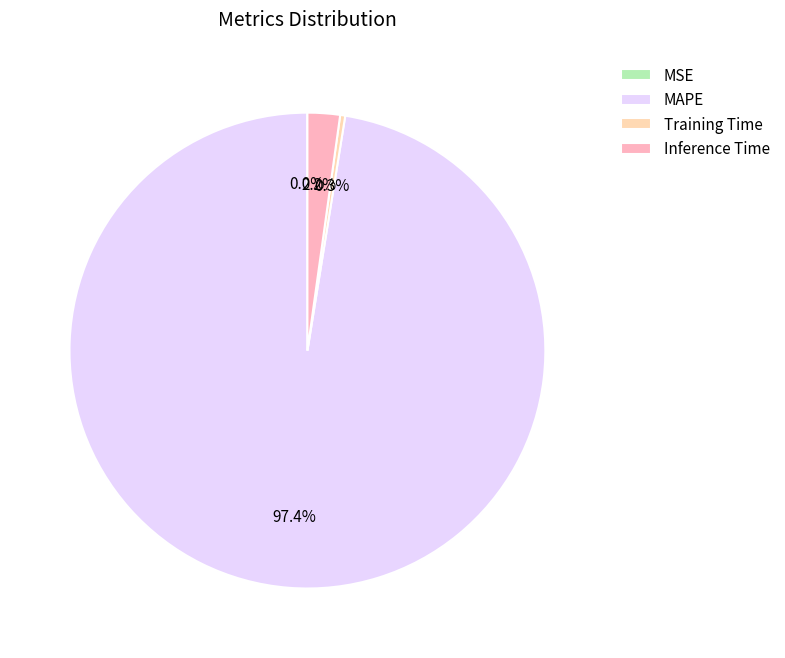

To the nearest percent, what is the difference between the largest and smallest slice percentages?

97%